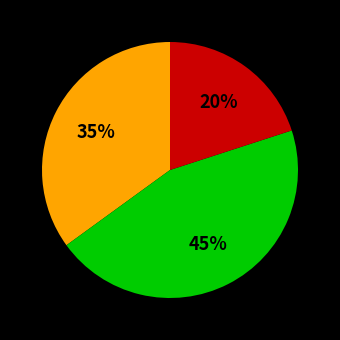

Does any single category account for the majority?

No